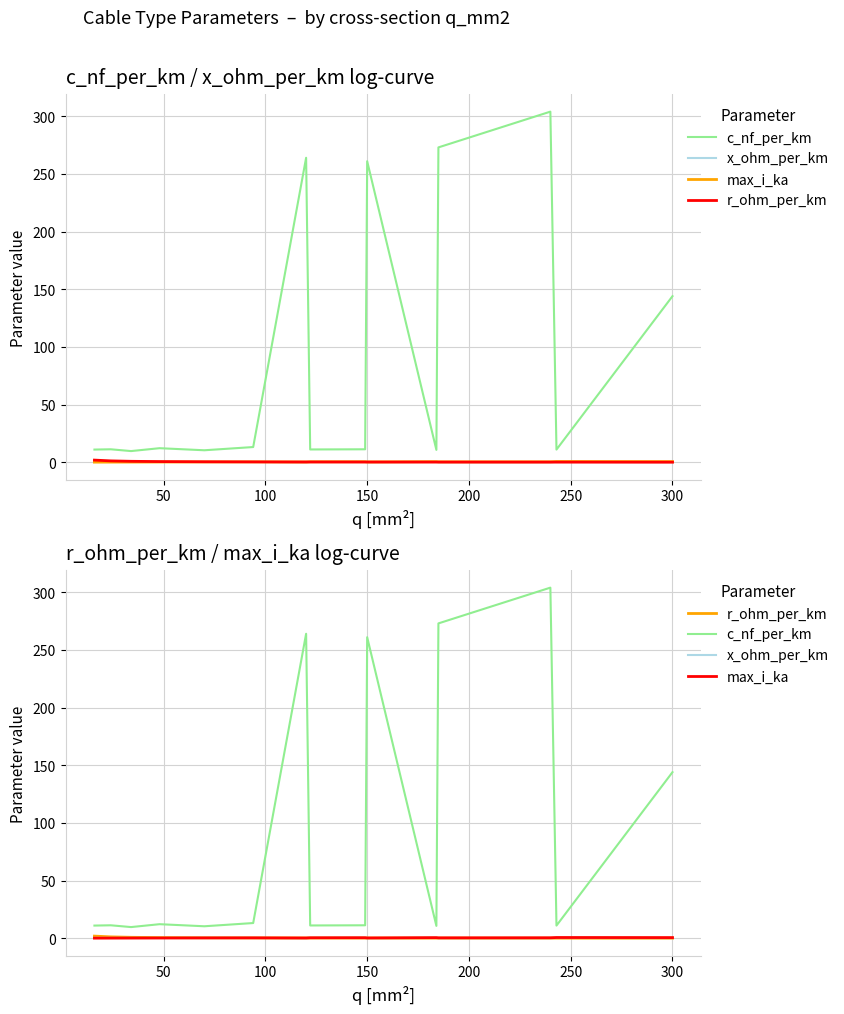

What is the difference between the second highest and minimum values in the r_ohm_per_km series?

1.1